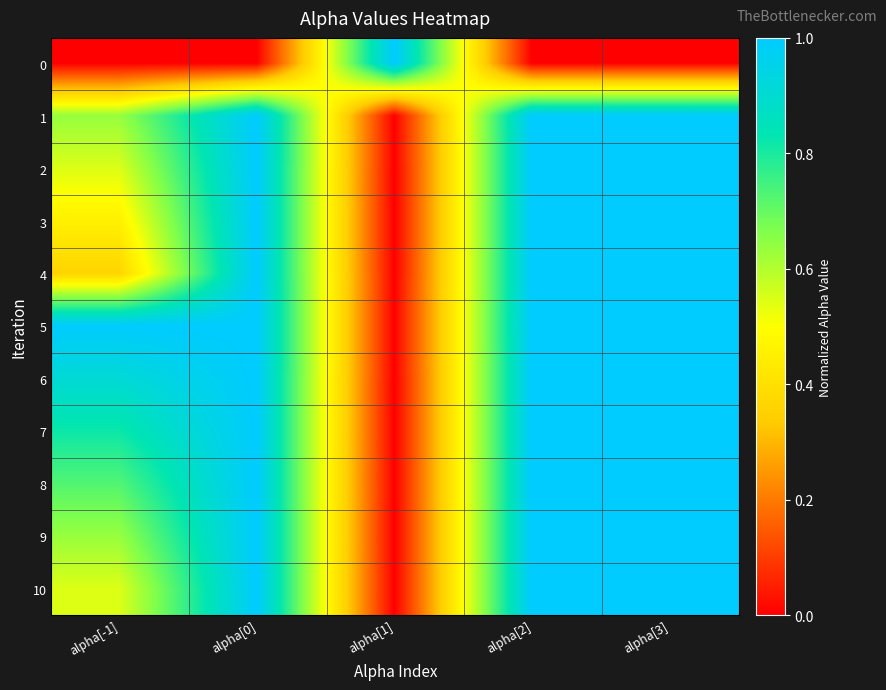

At alpha[0], list the series in order from smallest to largest.

0, 7, 3, 10, 8, 6, 4, 2, 9, 5, 1